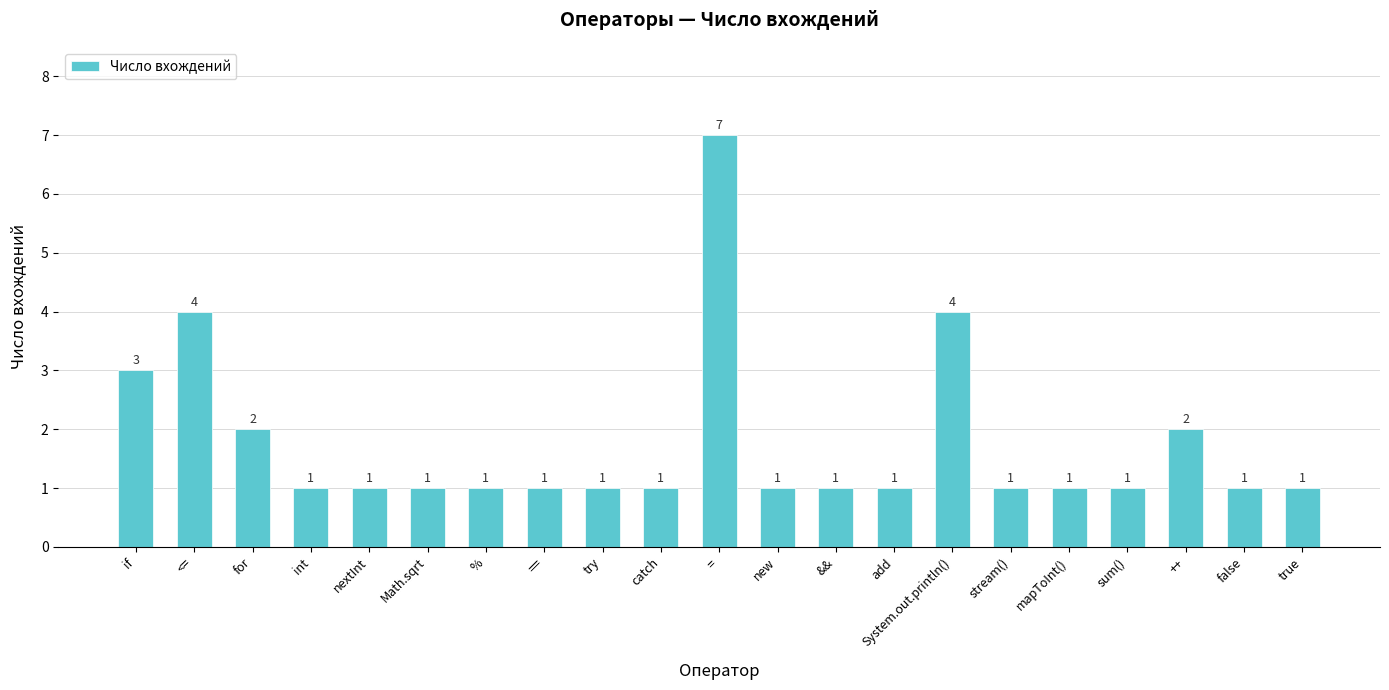

Is it true that the value at catch is 1?

True